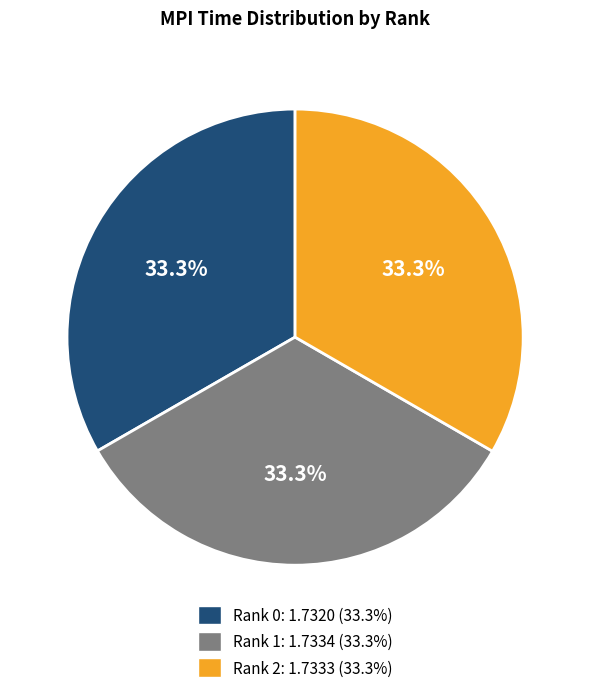

Is there any slice that represents more than half of the pie?

No